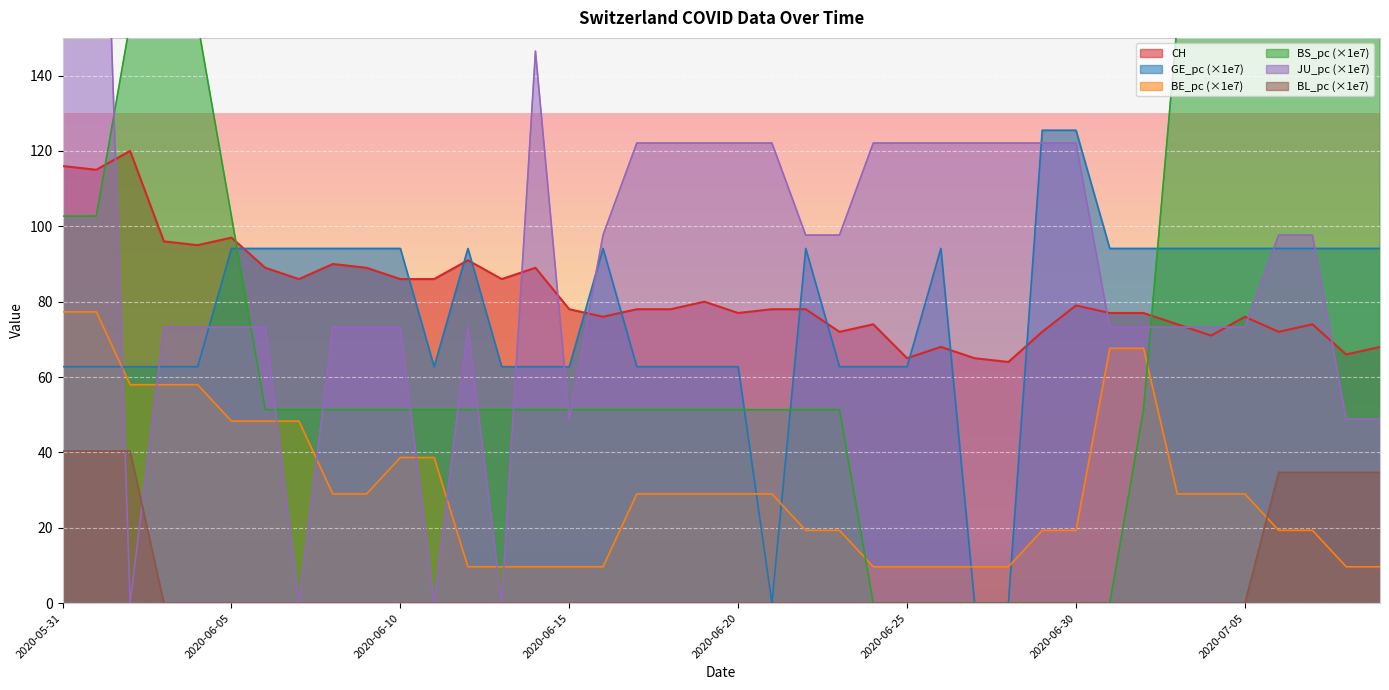

How many interior local peaks does the JU_pc series have?

2